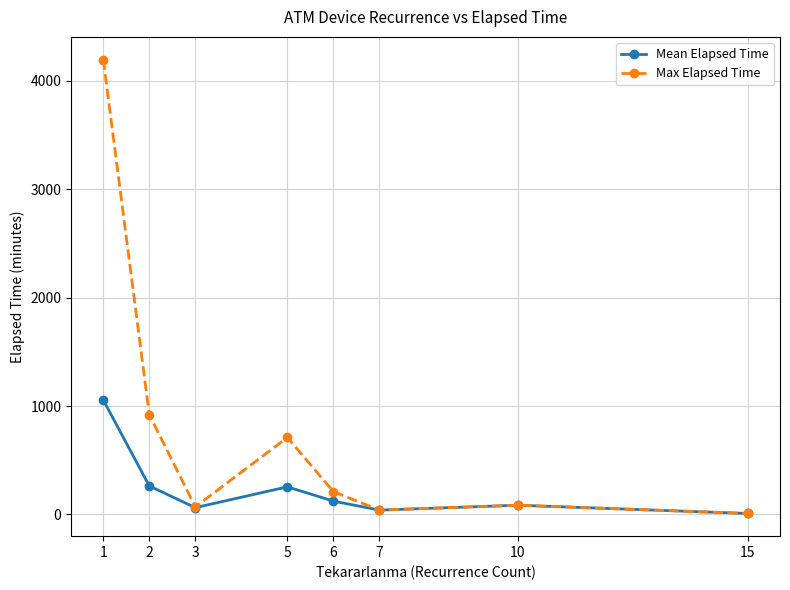

How many lines are shown in the chart?

2